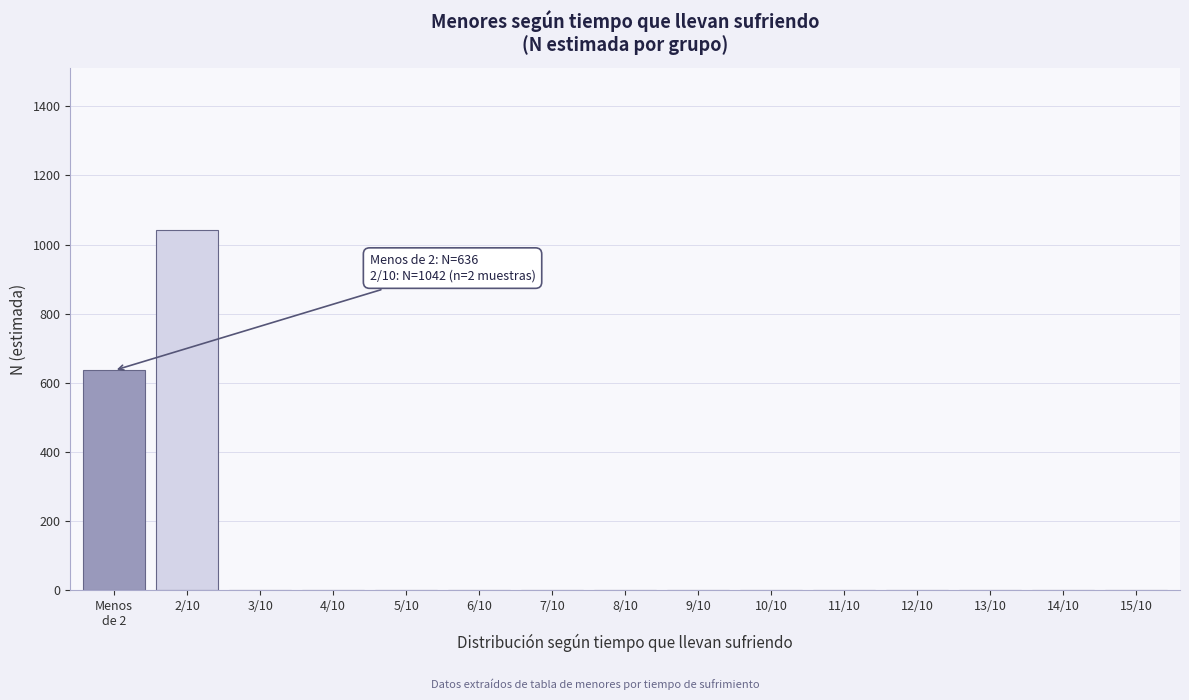

Which label corresponds to the largest value in the chart?

2/10